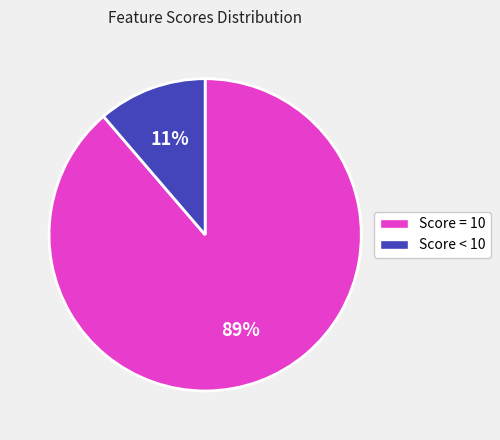

Does any single category account for the majority?

Yes